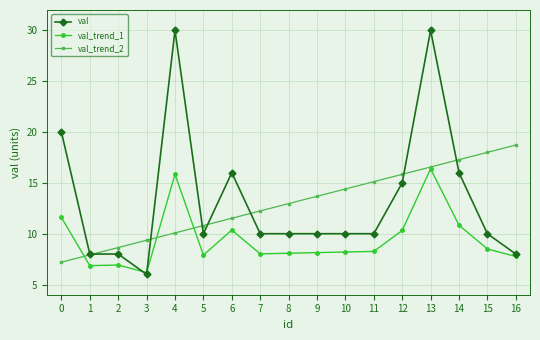

Where do val and val_trend_1 first cross each other?

2 and 3